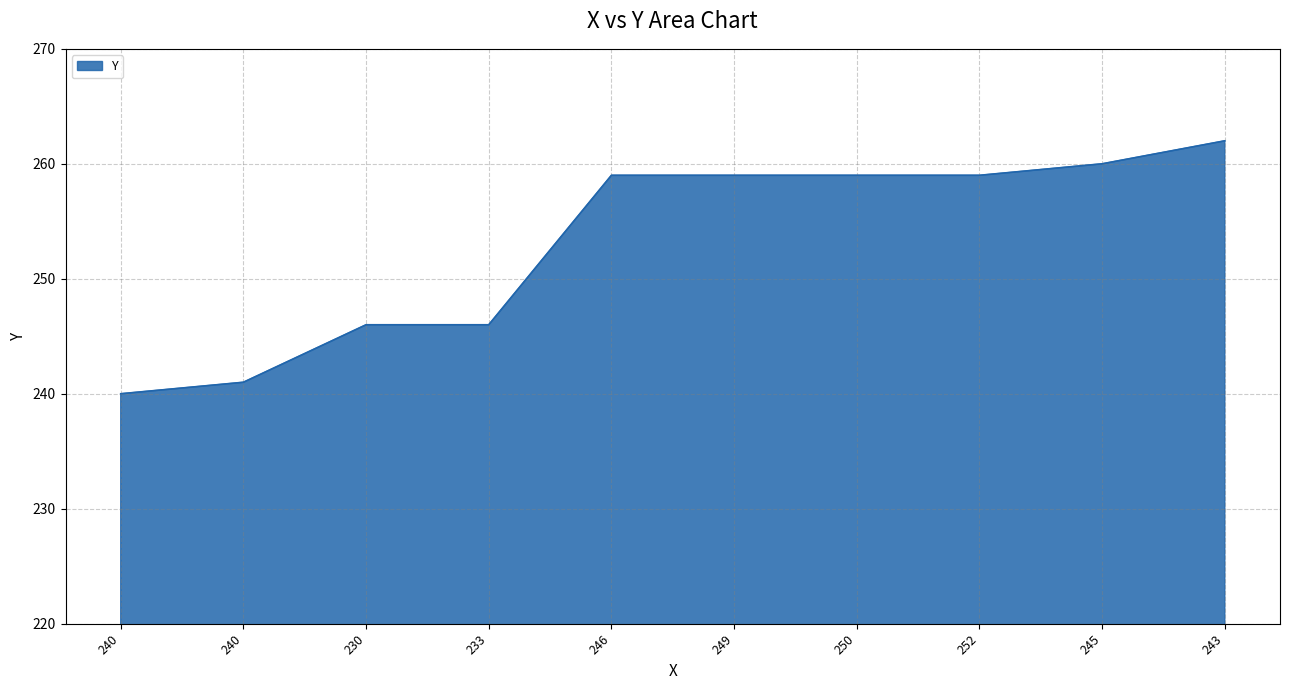

Is this an area chart (filled region under the line)?

Yes